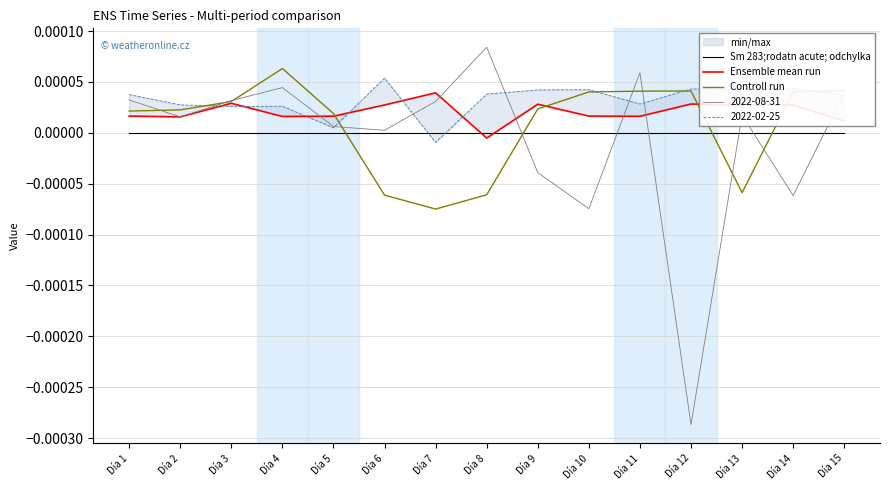

Which label corresponds to the smallest value in the chart?

Día 7